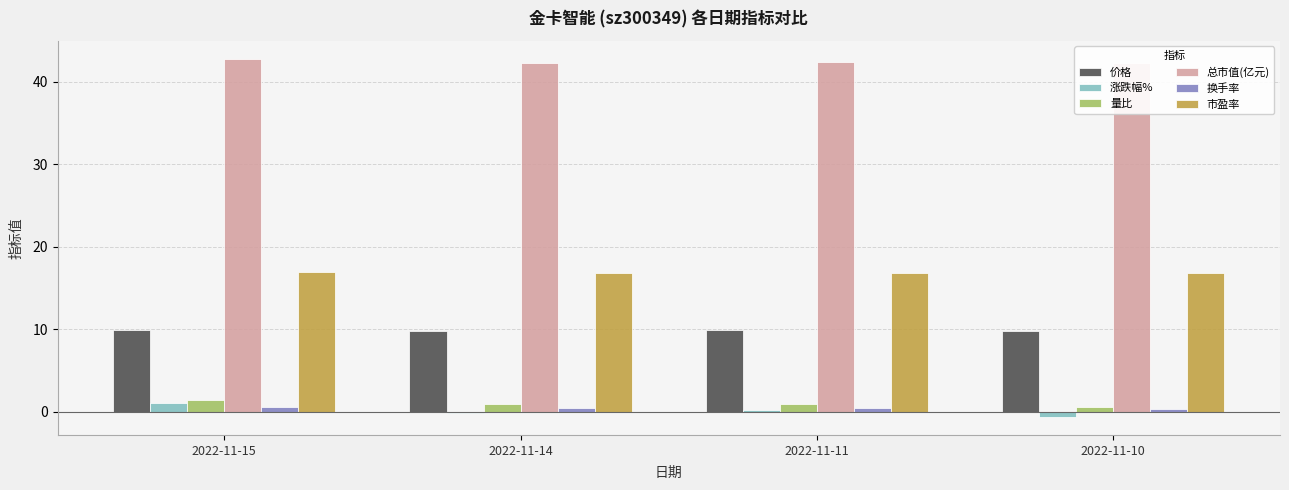

What value does the 量比 series have at 2022-11-10?

0.7